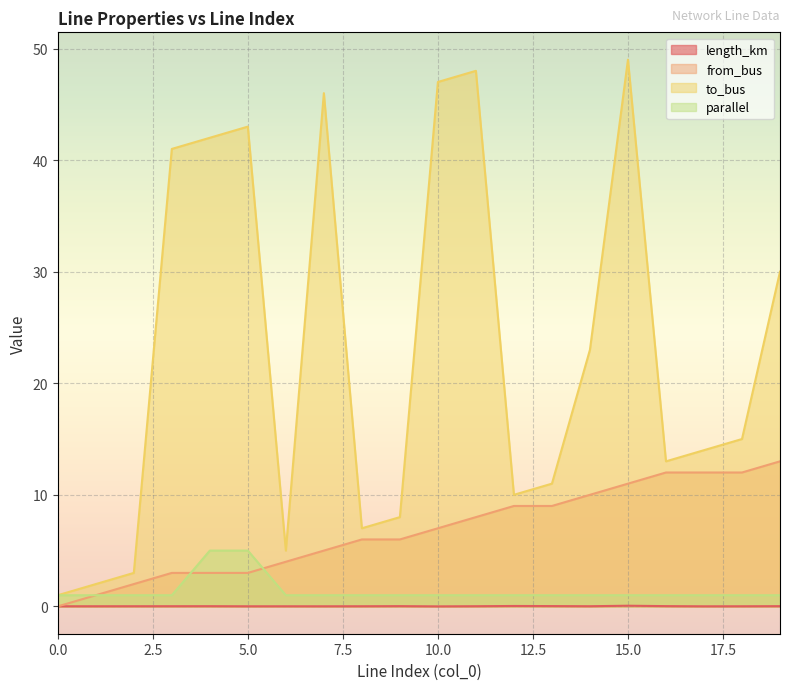

Which has a higher value, 12 or 6?

12